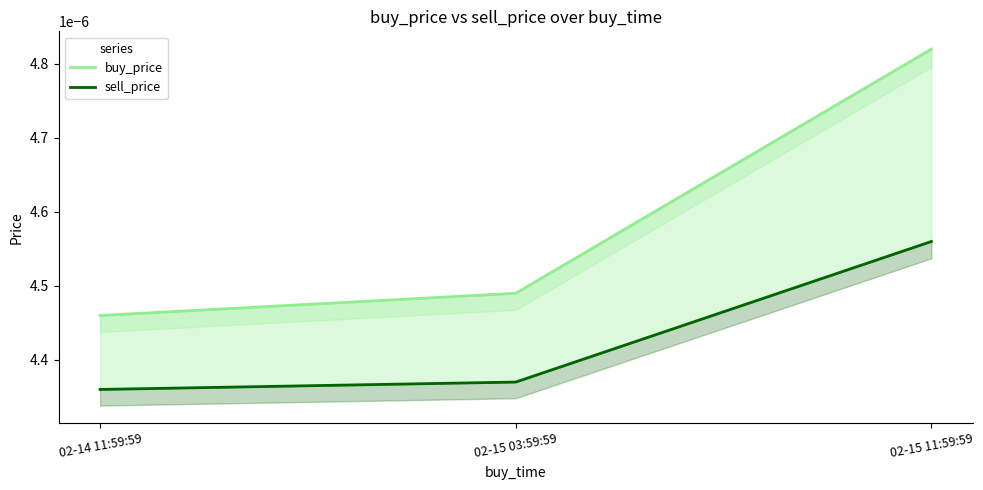

At which label does buy_price reach its minimum?

02-14 11:59:59